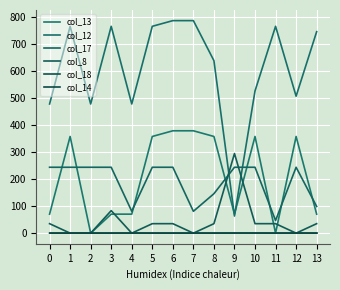

Which series changed the most between 1 and 2?

col_13